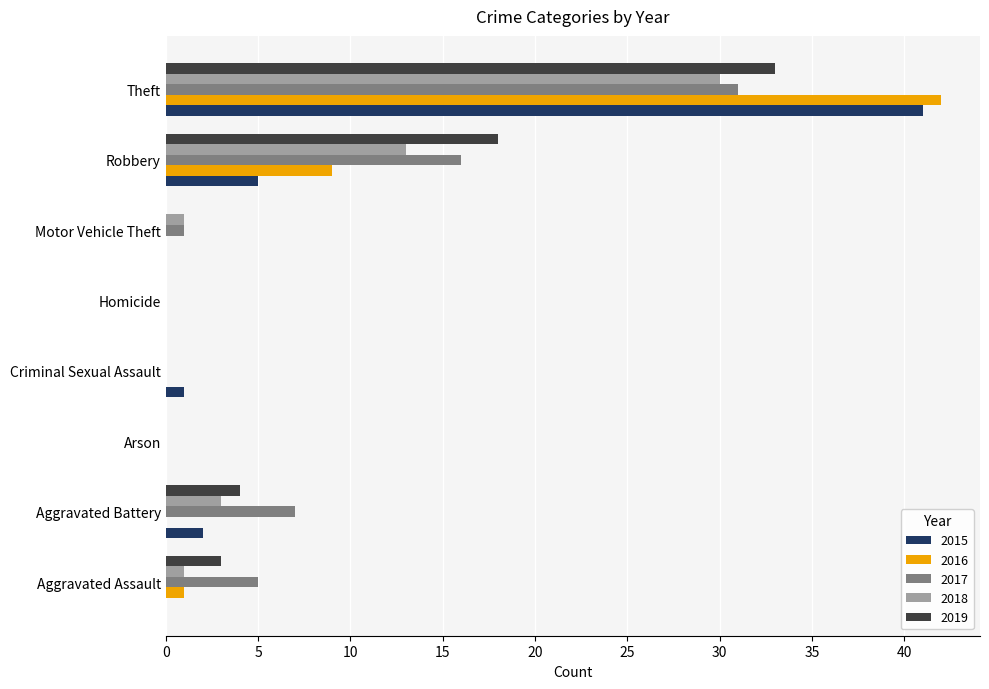

Is it true that 2019 equals 14 at Arson?

False